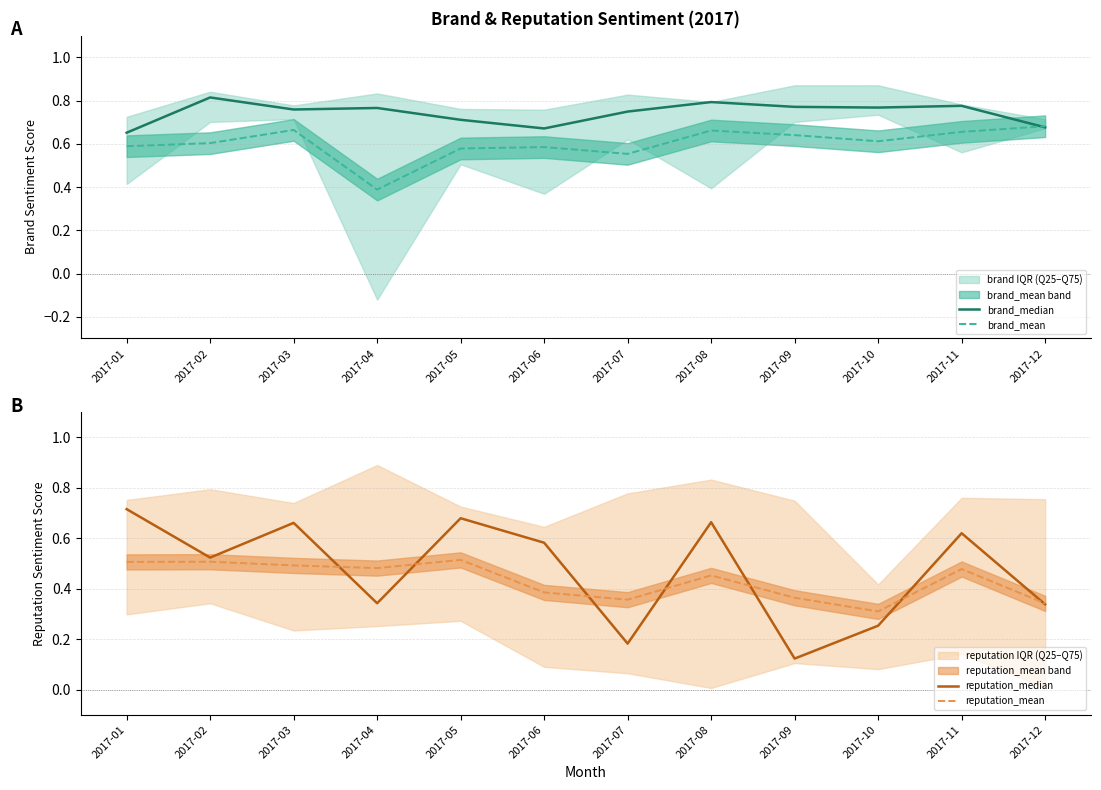

What is the value of the brand_mean point at the 1st from the left?

0.6